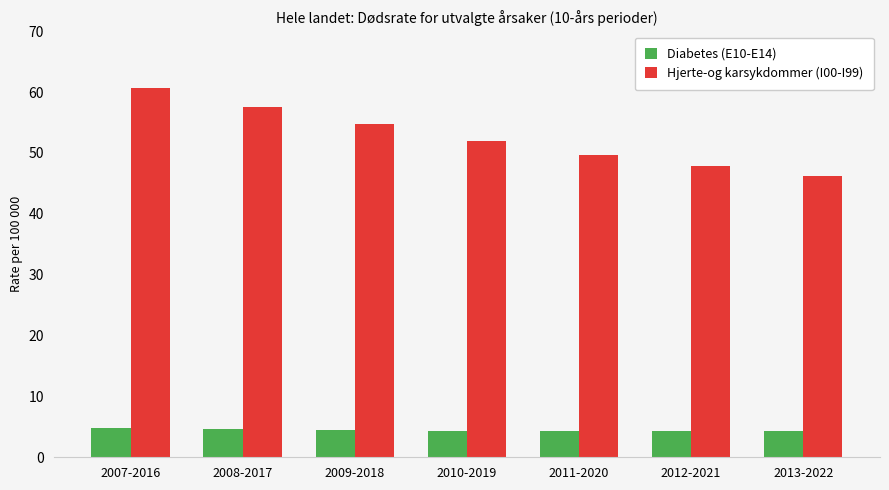

What is the lowest value of the Diabetes (E10-E14) series?

4.3